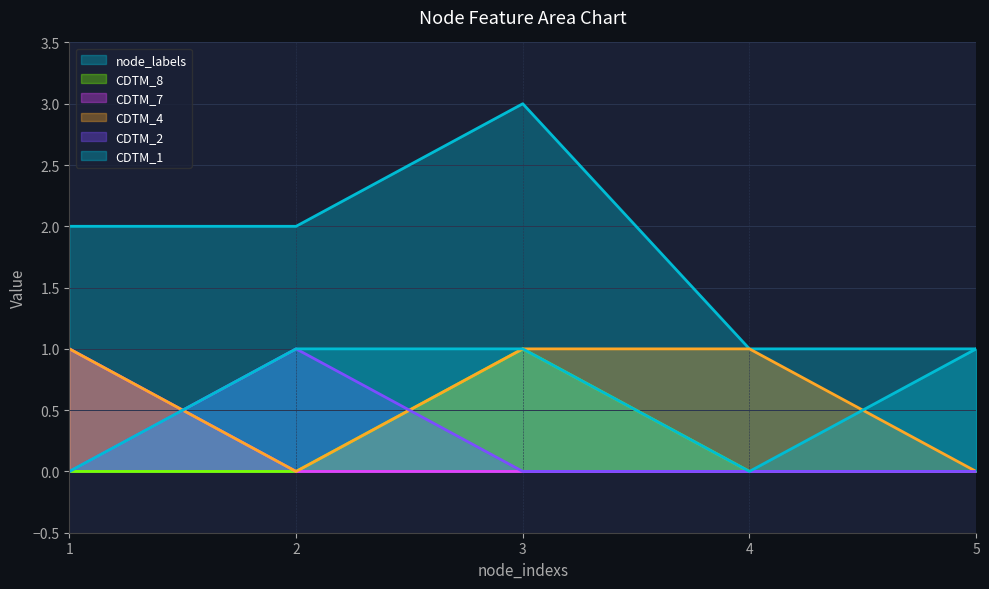

True or false: node_labels and CDTM_4 cross at least once.

False